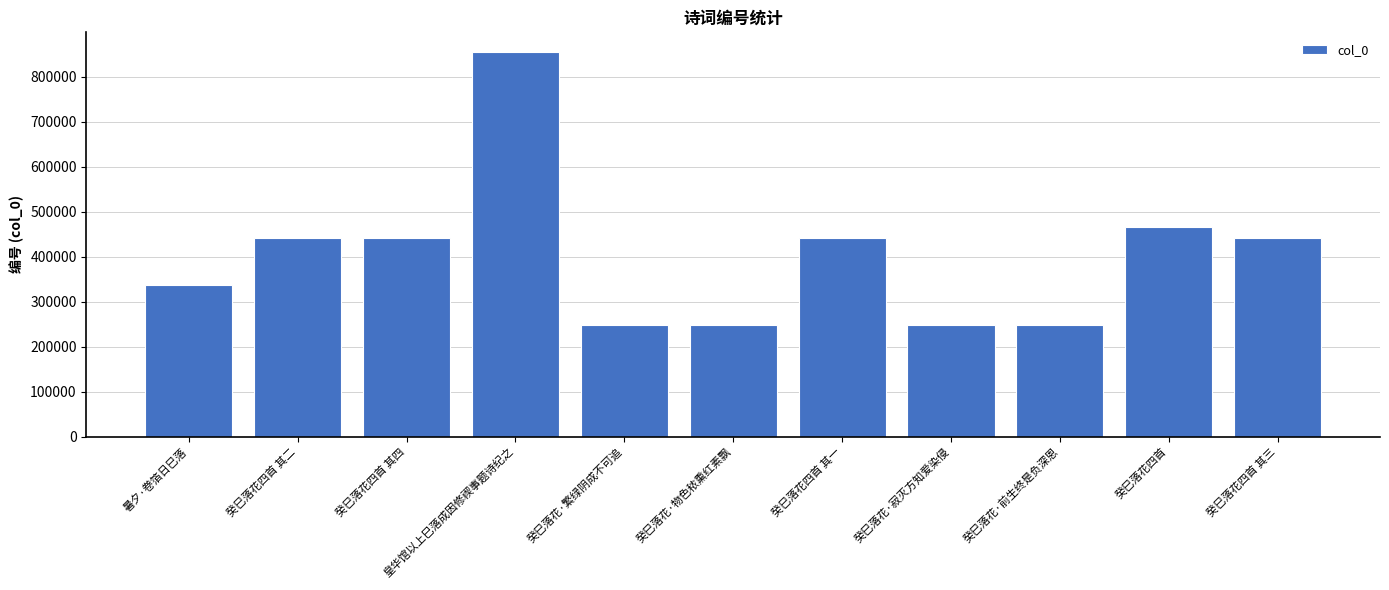

What is the ratio of the value at 癸巳落花四首 to the value at 暑夕·卷箔日巳落?

1.4